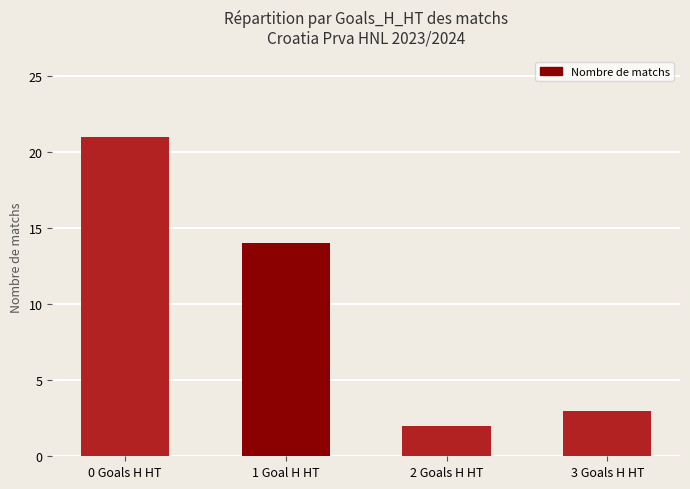

The chart shows a value of 14 at 1 Goal H HT. True or false?

True